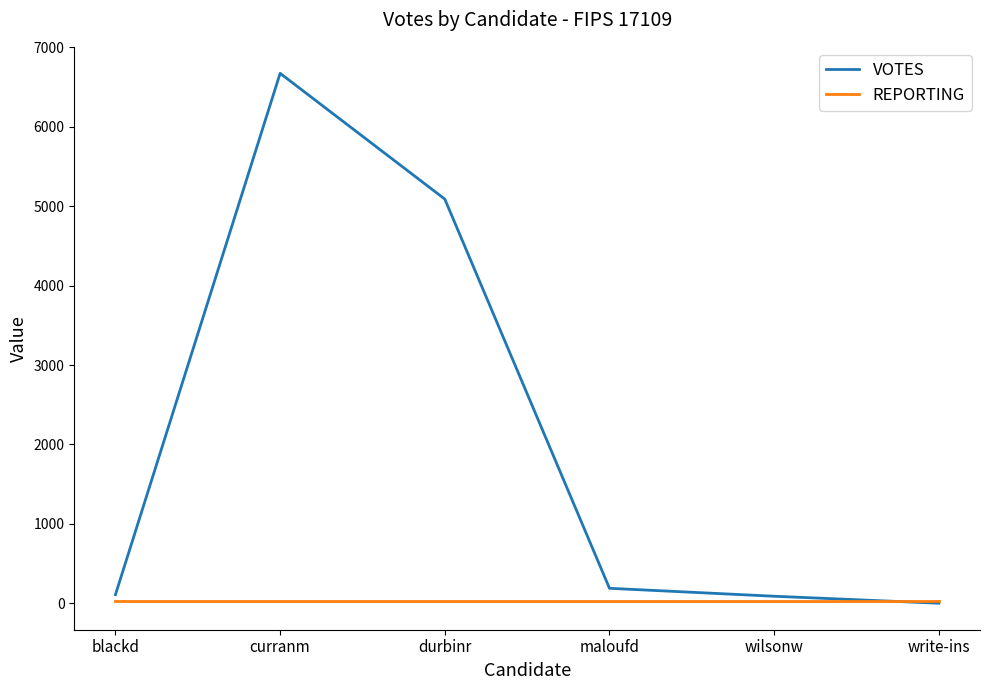

List the series in order of their overall mean, highest first.

VOTES, REPORTING